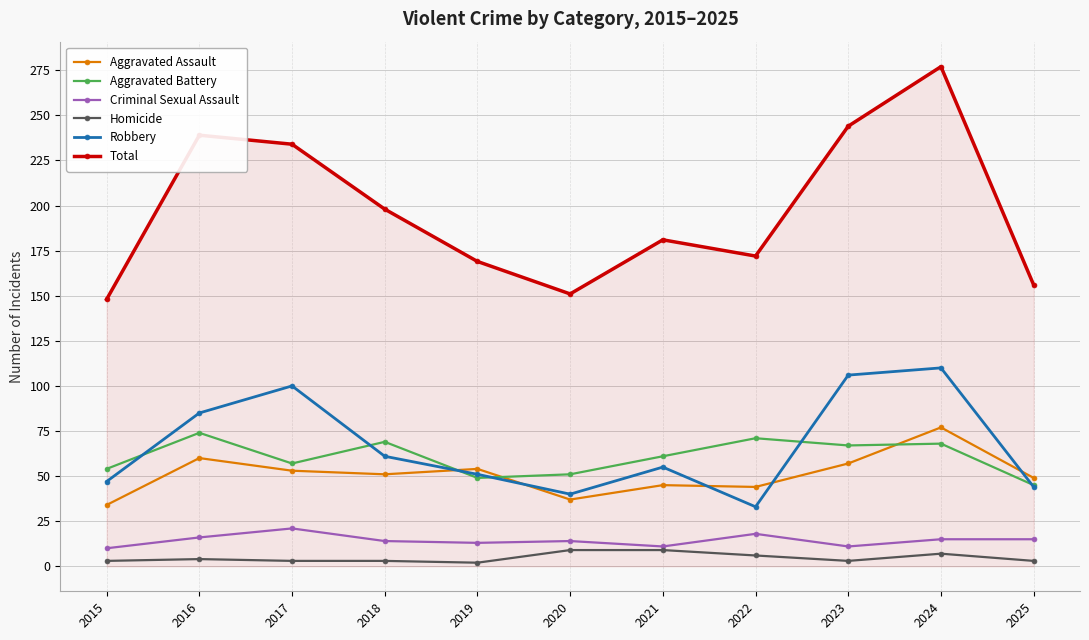

True or false: Total has more than 1 points higher than both neighbors.

True